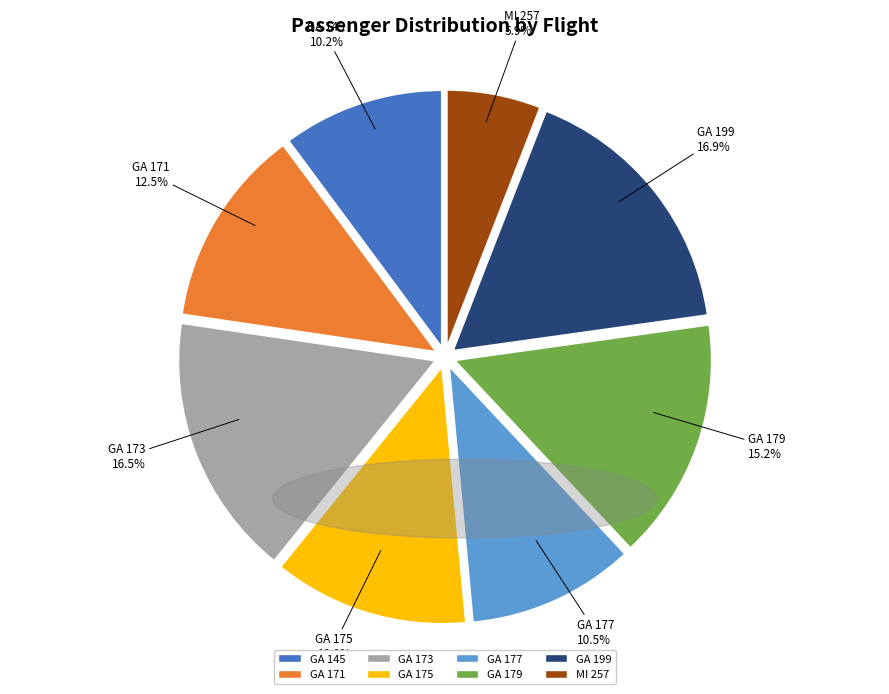

Is the sum of GA 199 and GA 145 greater than half?

No